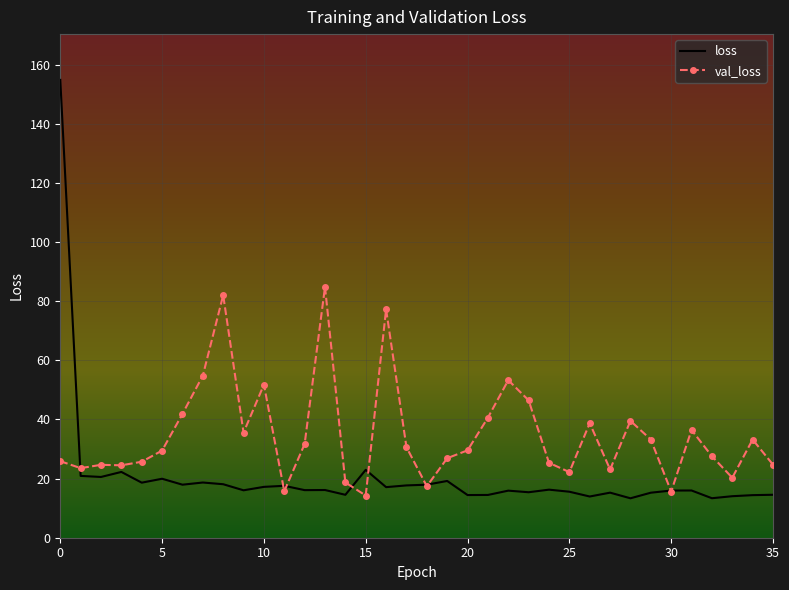

After their last crossing, which series has the higher values: loss or val_loss?

val_loss